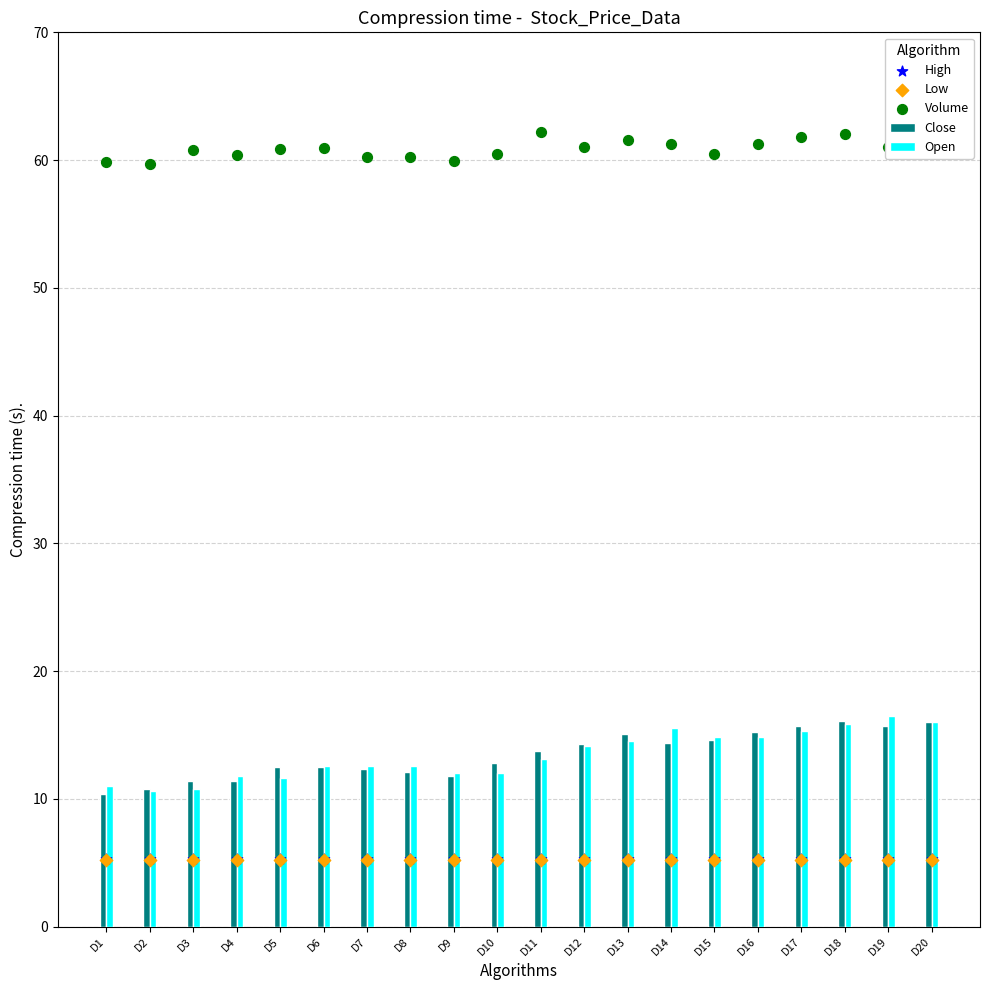

Which series has the largest total across all categories?

Volume